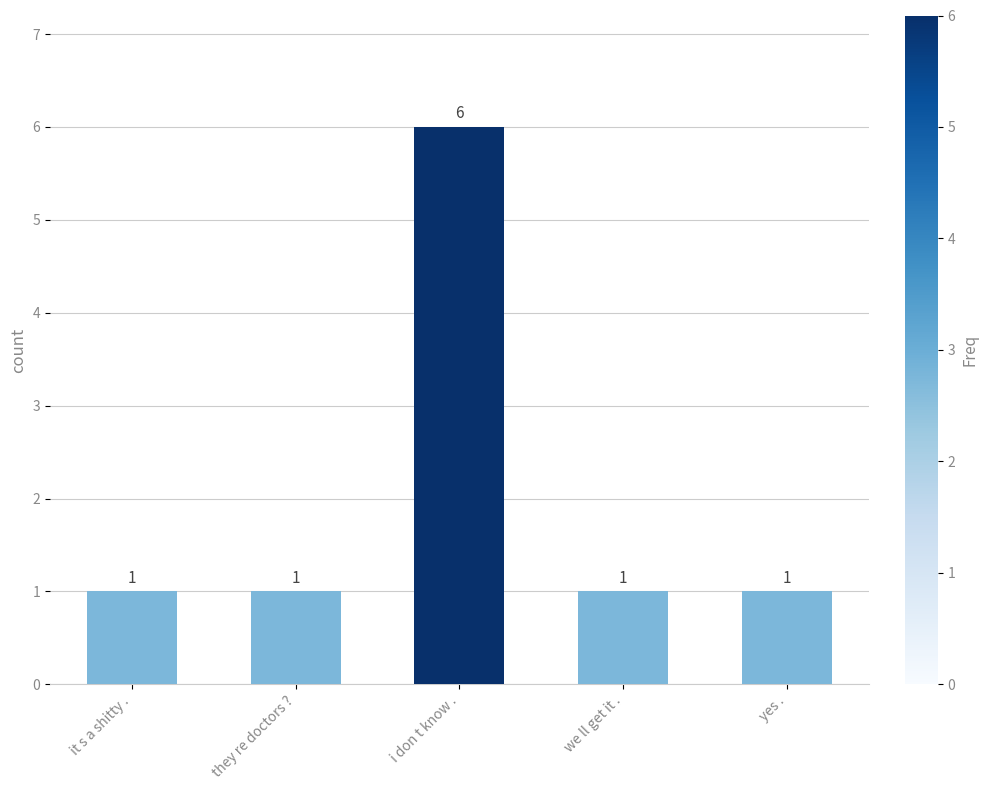

Which label corresponds to the largest value in the chart?

i don t know .